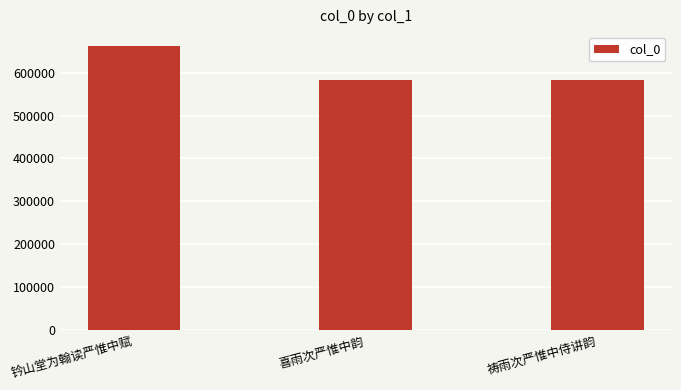

The value at 祷雨次严惟中侍讲韵 is 583225. True or false?

True